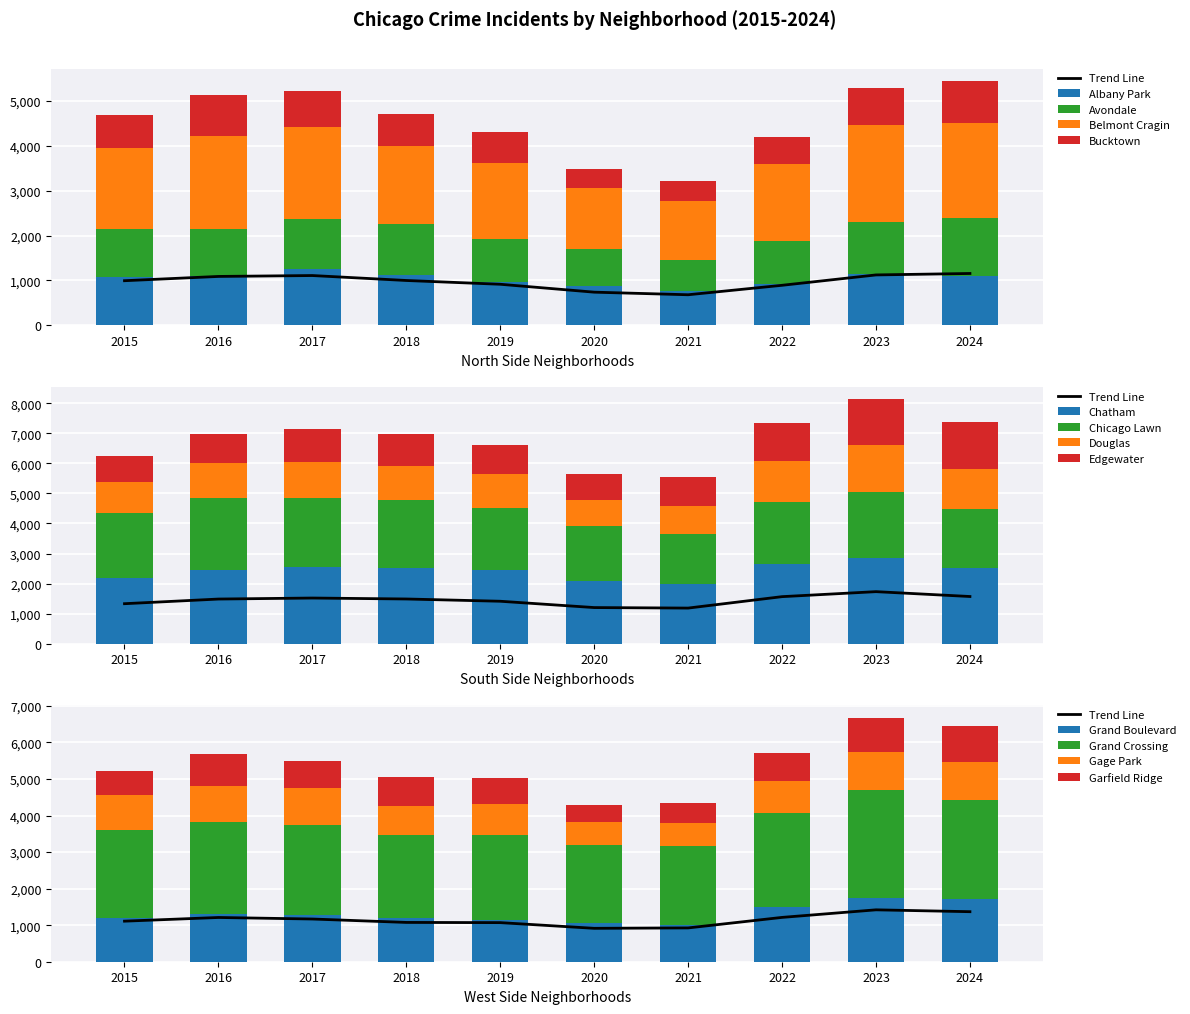

What is the difference between the maximum and minimum values in the Albany Park series?

485